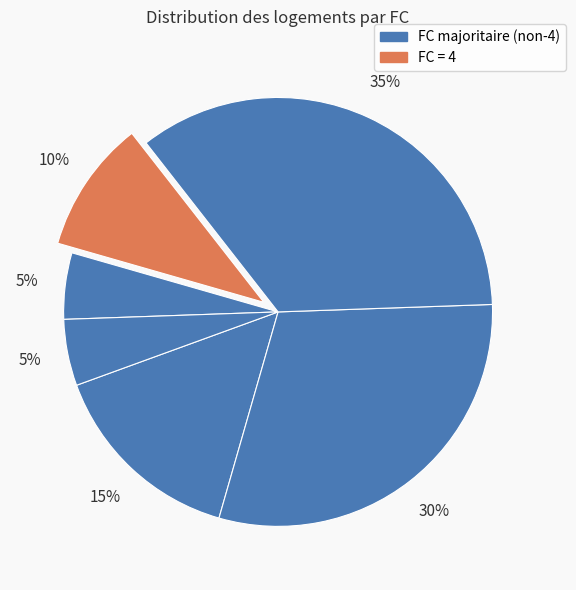

How many slices are in this pie chart?

6